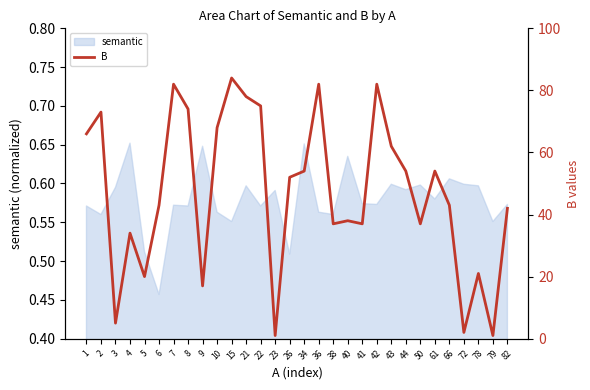

Reading left to right, list all the values displayed in this chart.

66	73	5	34	20	43	82	74	17	68	84	78	75	1	52	54	82	37	38	37	82	62	54	37	54	43	2	21	1	42